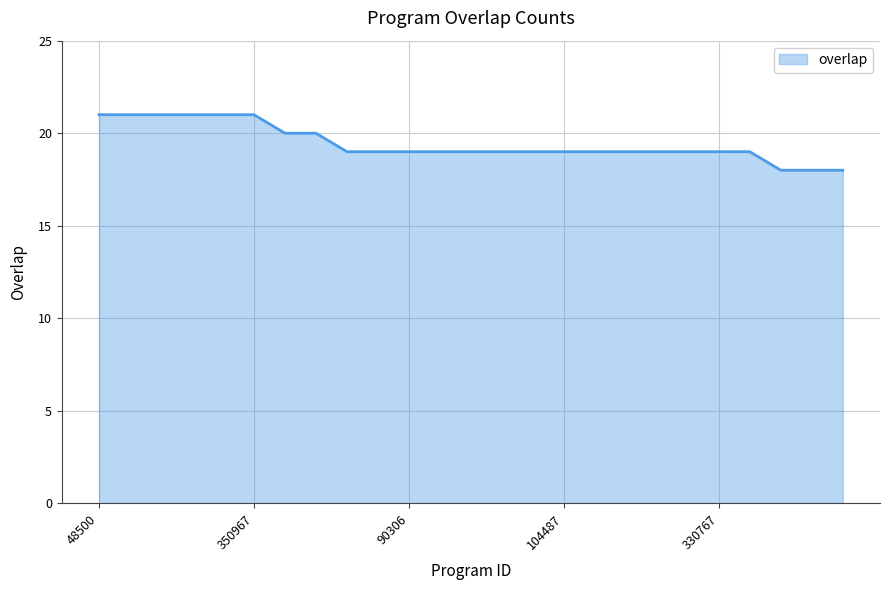

What is the maximum value shown in the chart?

21